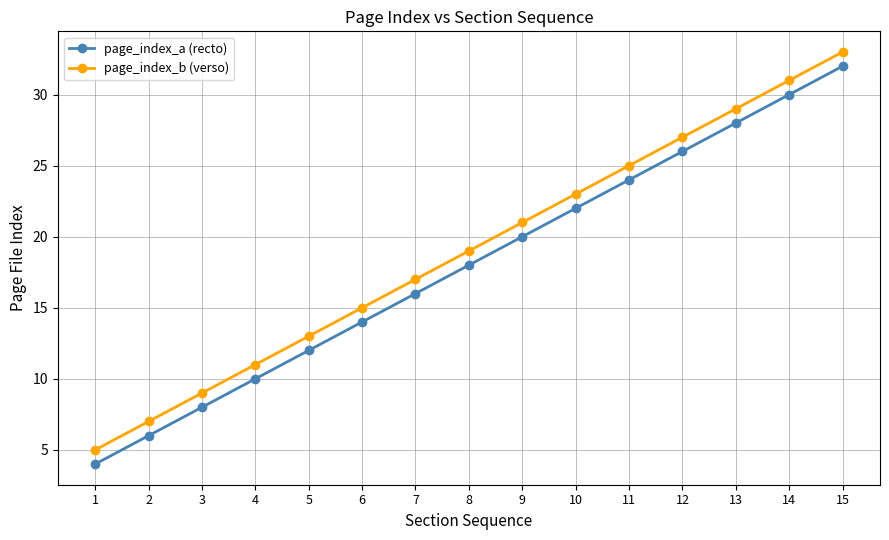

What is the difference between the maximum and minimum values in the page_index_a (recto) series?

28